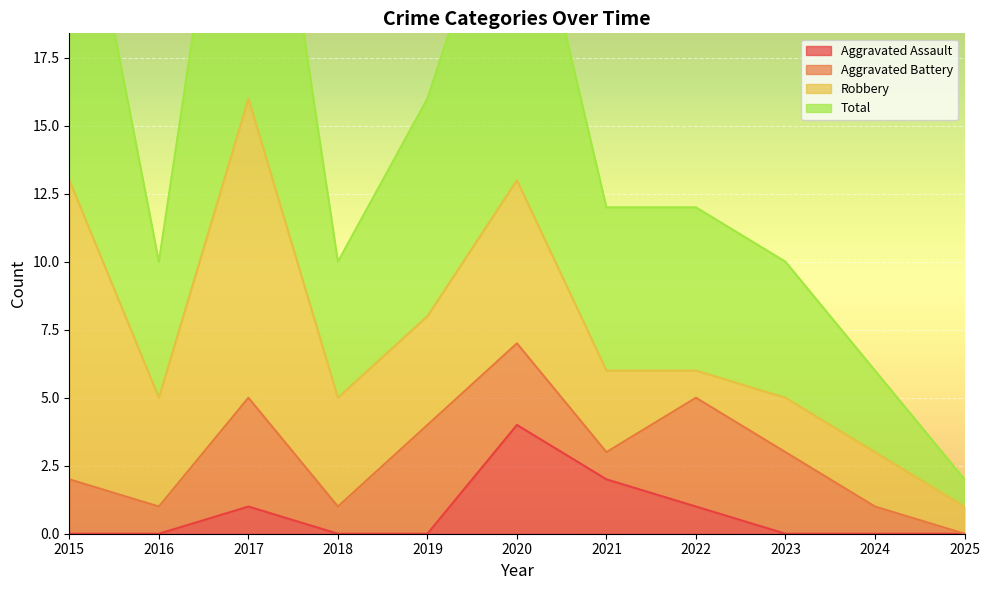

What is the maximum value for Aggravated Assault?

4